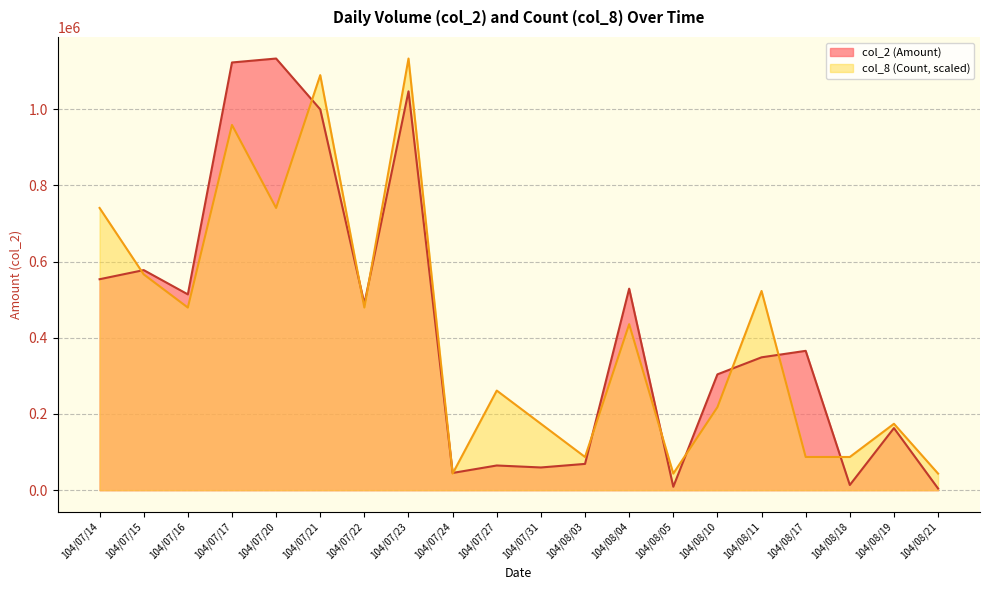

What position from the left is 104/07/27?

10